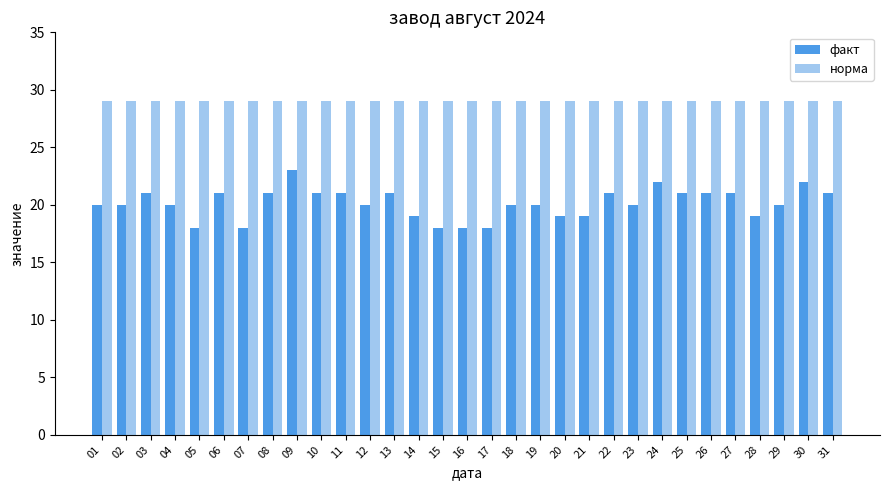

At how many categories does at least one series exceed 19?

31